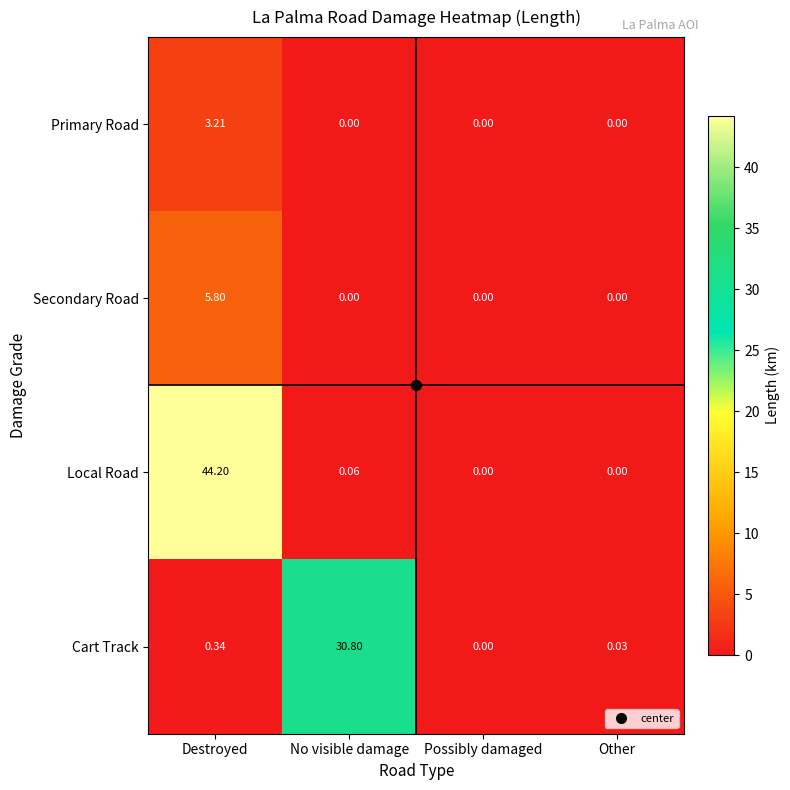

Between Destroyed and No visible damage, which series saw the biggest shift?

Local Road